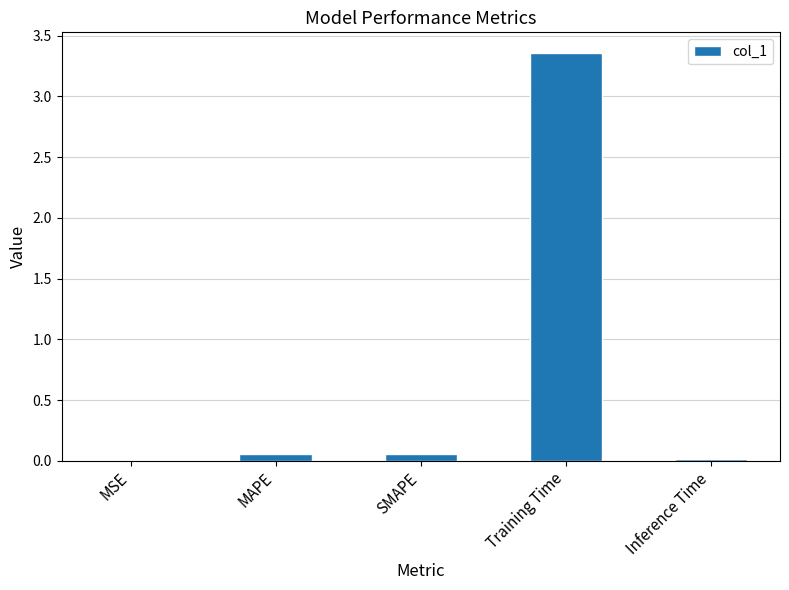

What is the sum of all values?

3.5